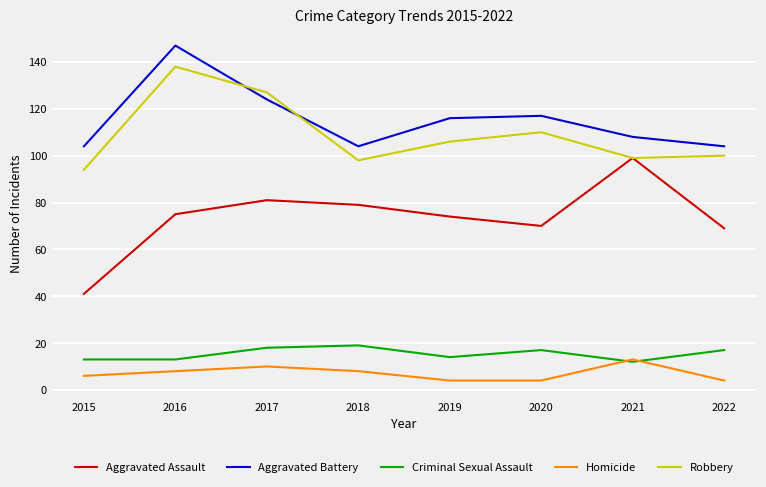

What is the smallest value displayed?

4